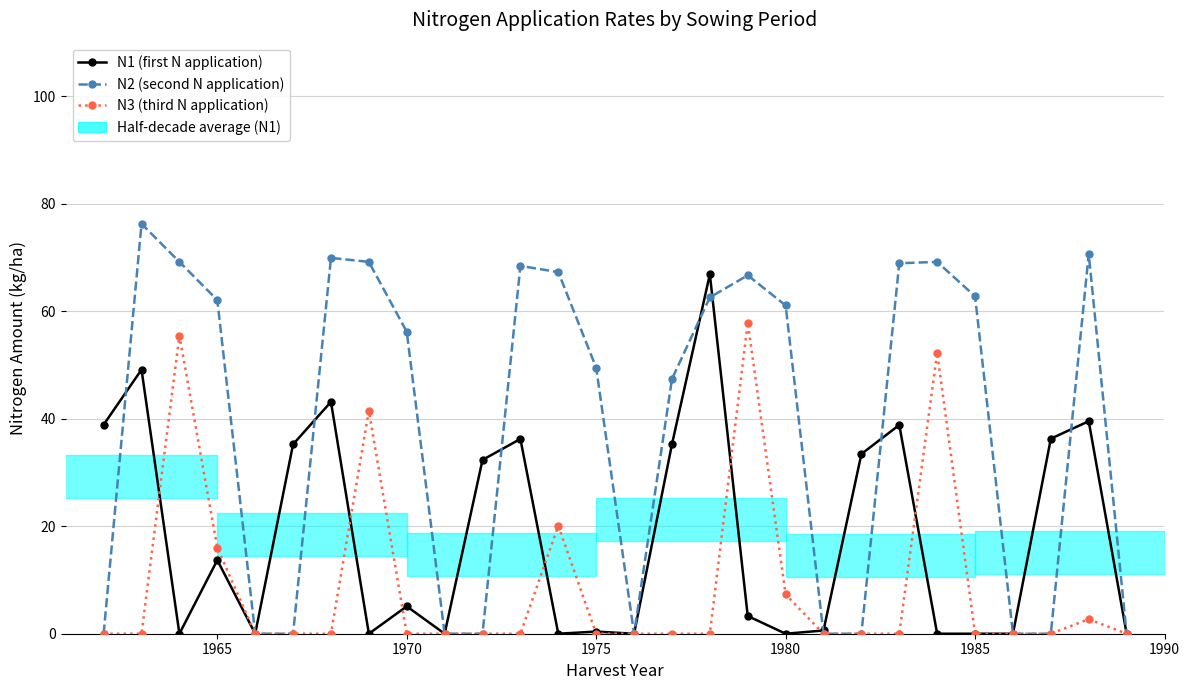

At how many categories does at least one series exceed 65?

11